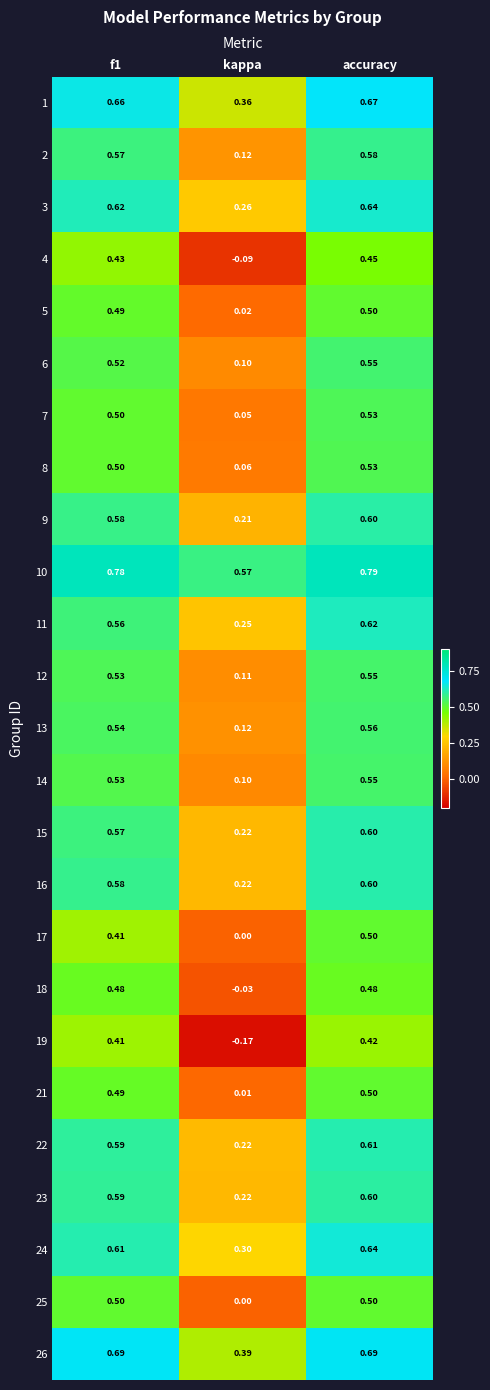

Is the value of 14 at accuracy greater than the value of 11 at f1?

No